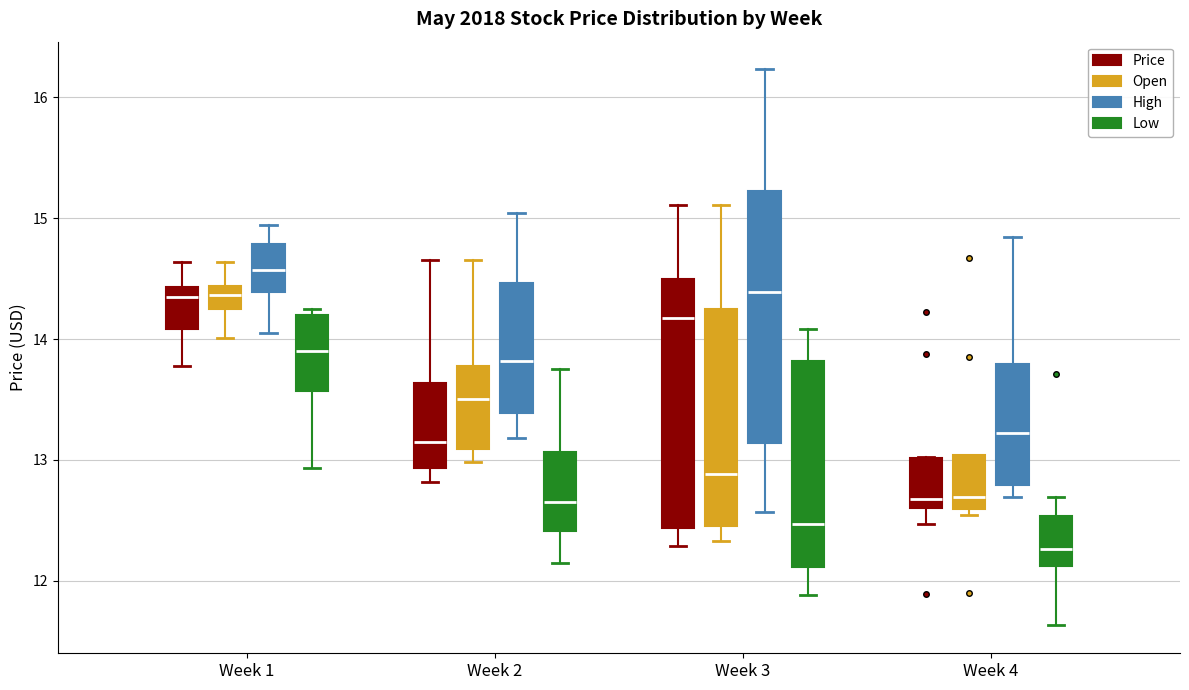

Where is the upper edge of the box for Week 3 (Low) on the y-axis? The values are not printed on the chart, so give them approximately, as read against the axis.

13.8